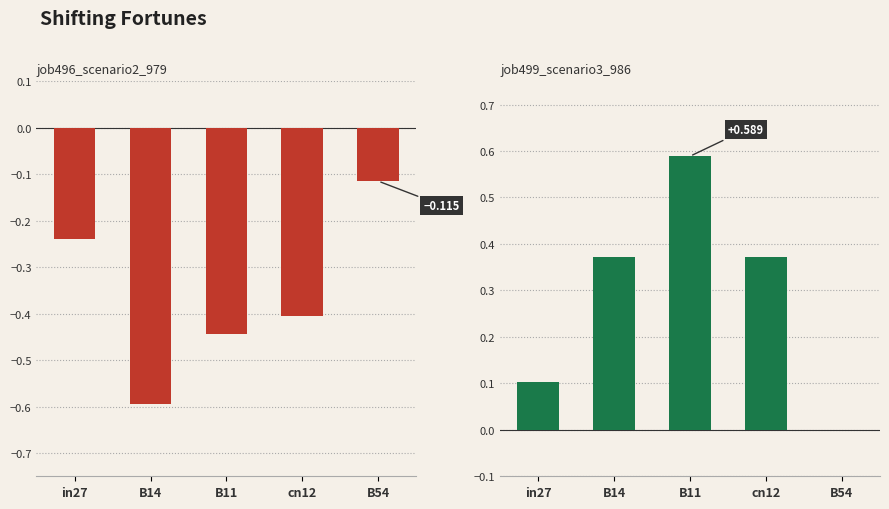

What are all the series names shown in the legend?

job496_scenario2_979, job499_scenario3_986